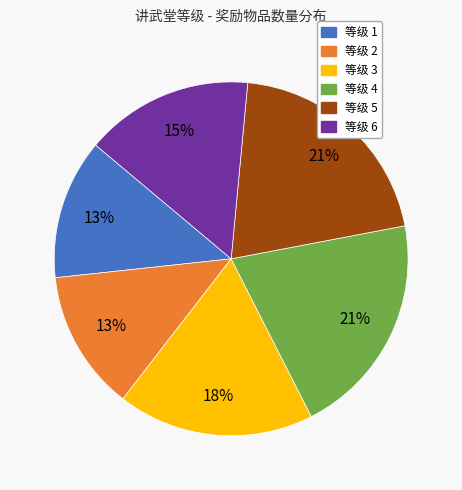

Does any single category account for the majority?

No